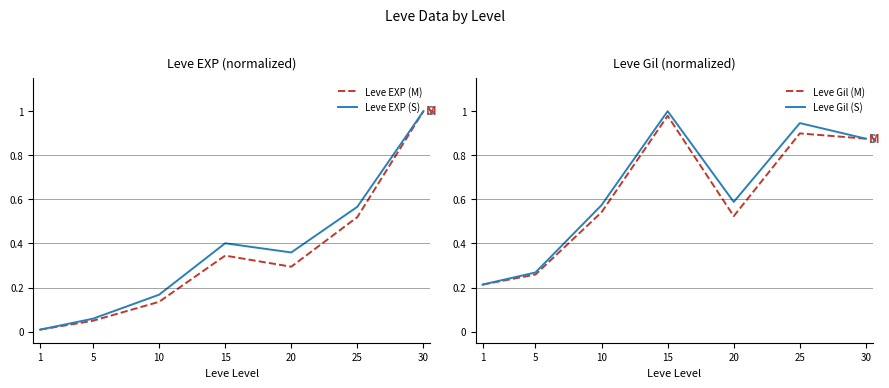

At which category does Leve EXP (M) reach its first local valley?

20